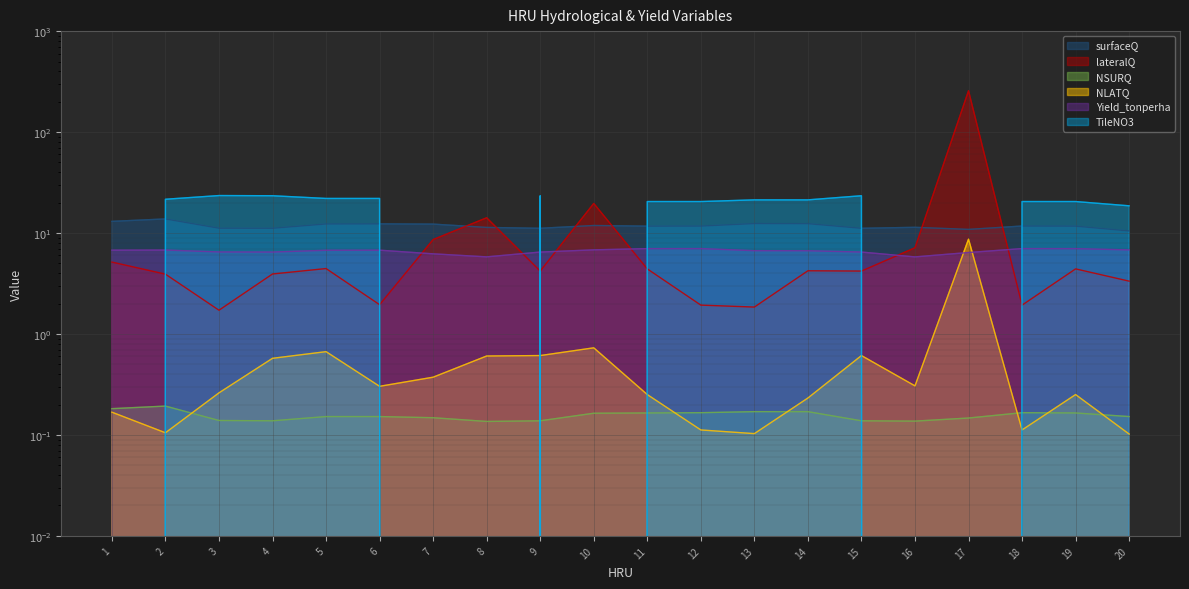

List the labels in order of surfaceQ value, largest first.

2, 1, 13, 14, 6, 5, 7, 10, 18, 12, 19, 11, 16, 8, 3, 4, 9, 15, 17, 20